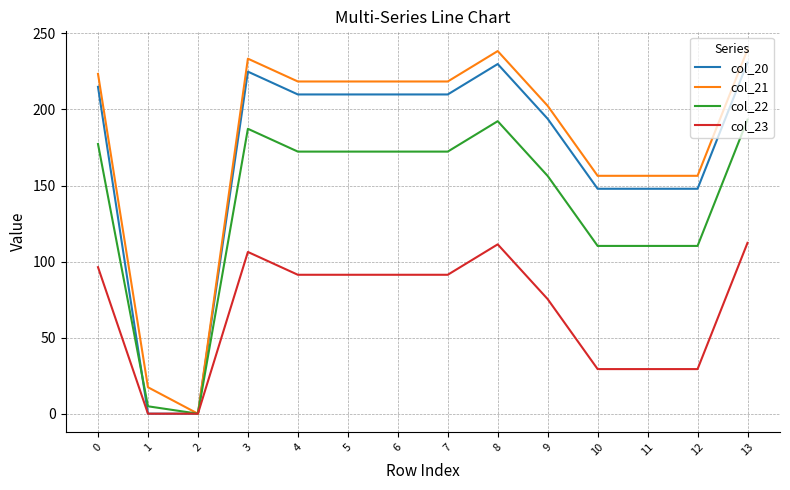

What is the difference between the col_22 values at 6 and 12?

62.0